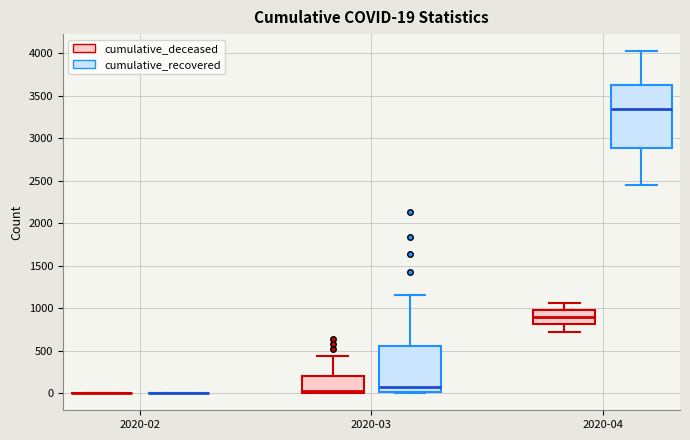

Comparing the boxes themselves (not the whiskers), which one is the tallest?

2020-04 (cumulative_recovered)